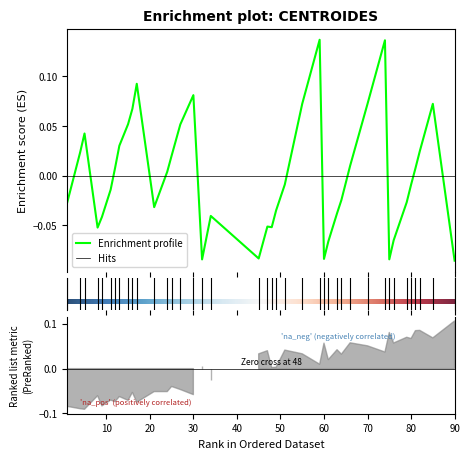

At which label does the data first exceed 0?

4